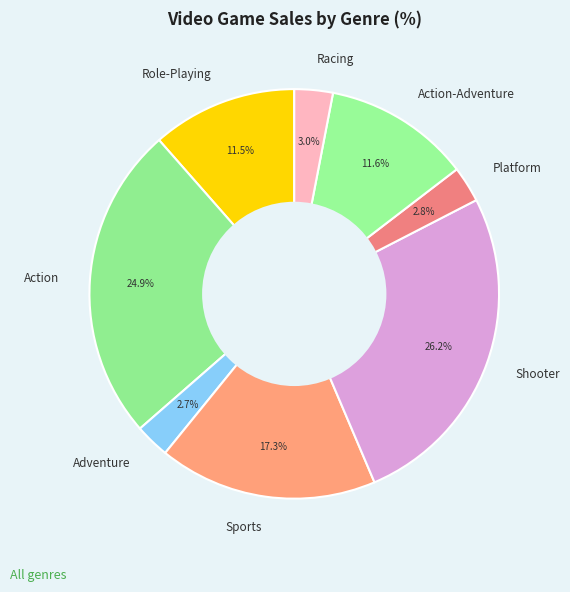

To the nearest percent, what percentage of the pie is Racing?

3%